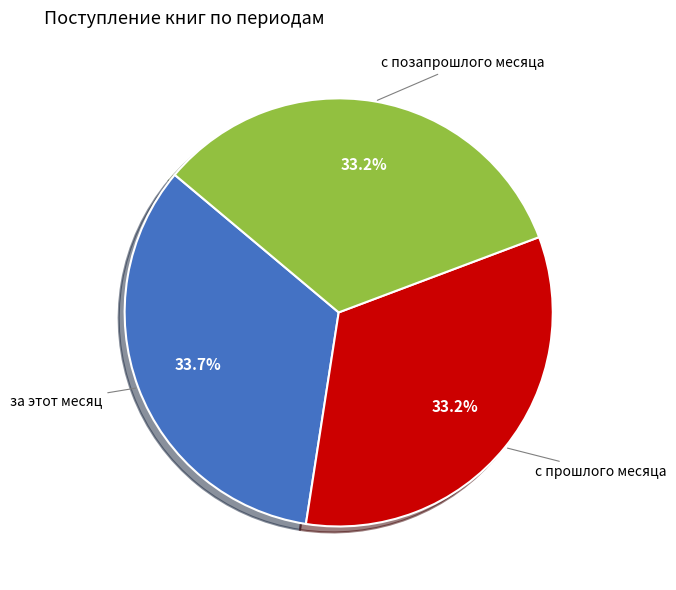

Does any single category account for the majority?

No